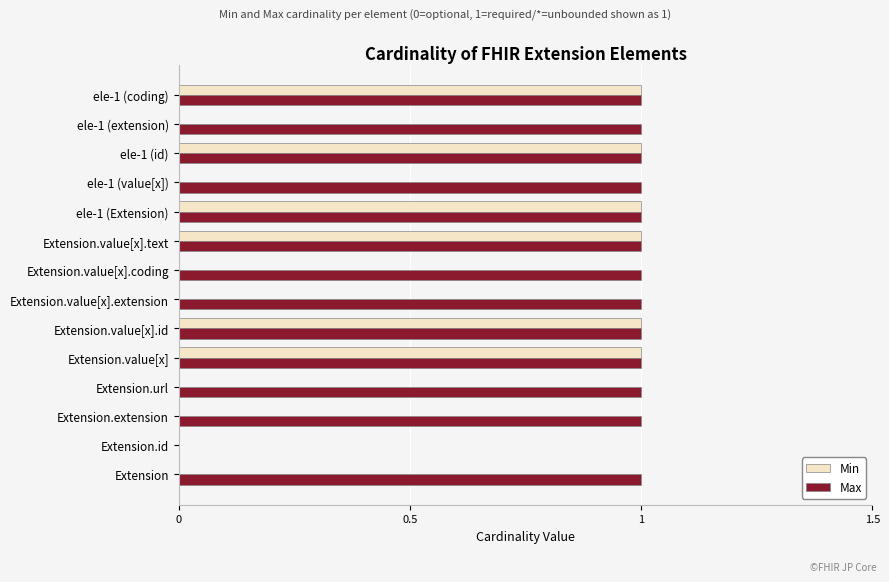

What is the sum of all Max values?

13